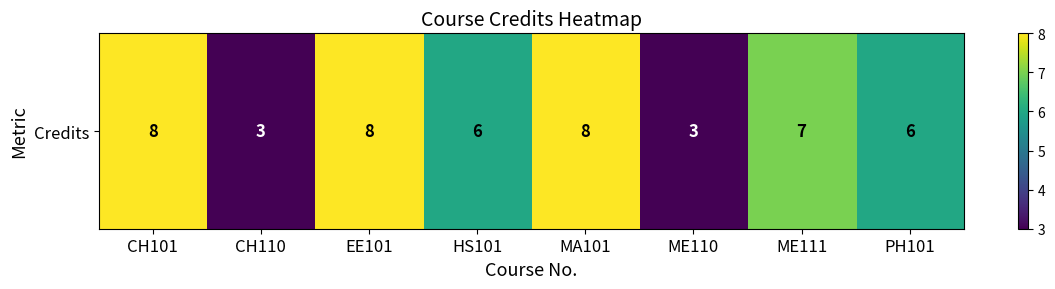

How many distinct data groups are displayed?

1